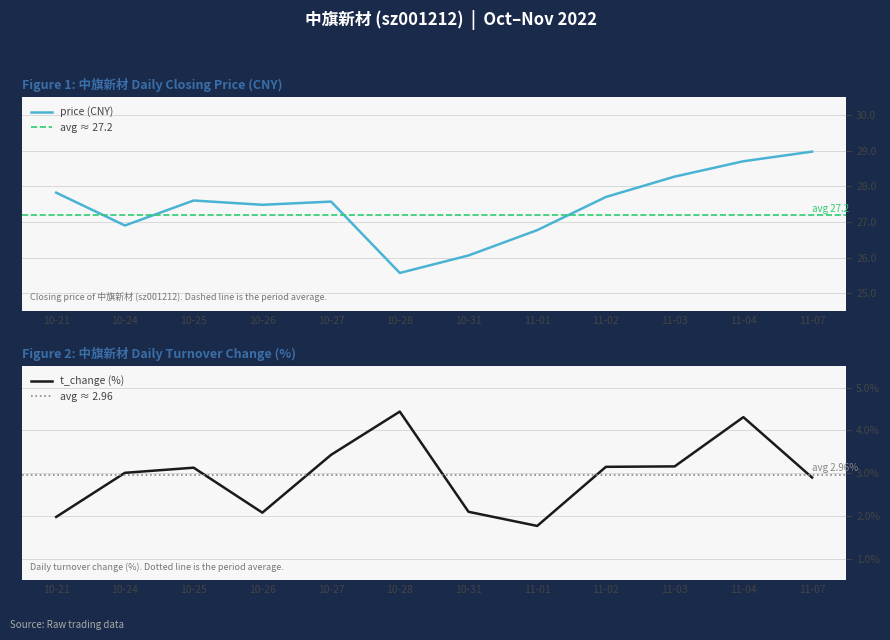

True or false: price has more than 2 points higher than both neighbors.

False